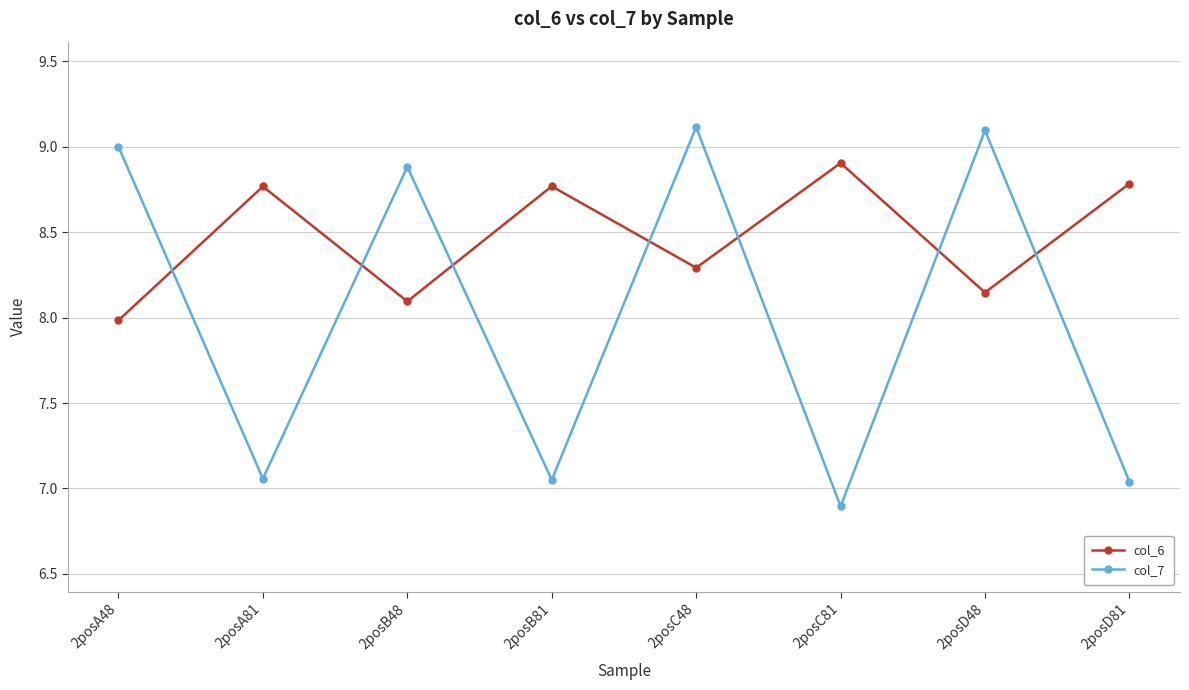

Is it true that col_6 equals 3.7 at 2posA48?

False